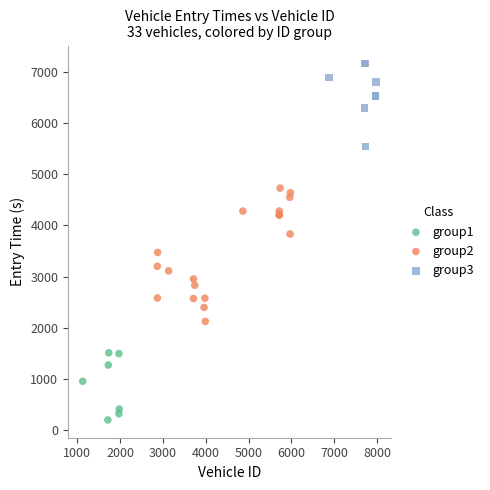

Which series contains the lowest Y value?

group1